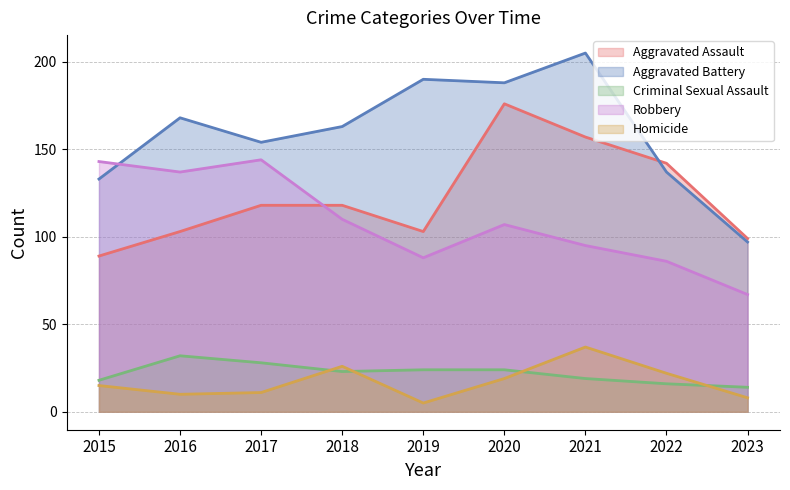

Which series has the largest range (max minus min)?

Aggravated Battery